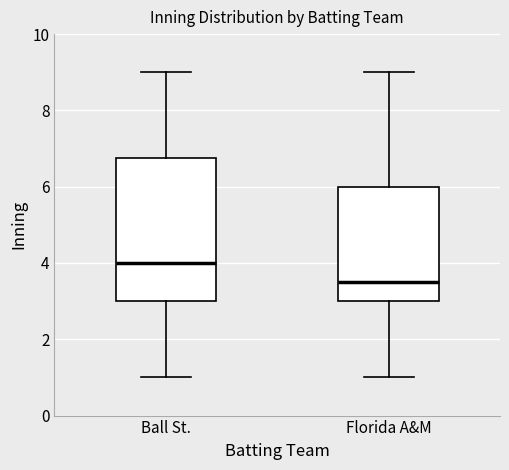

Where does the lower whisker of the box for Florida A&M end on the y-axis? The values are not printed on the chart, so give them approximately, as read against the axis.

1.0